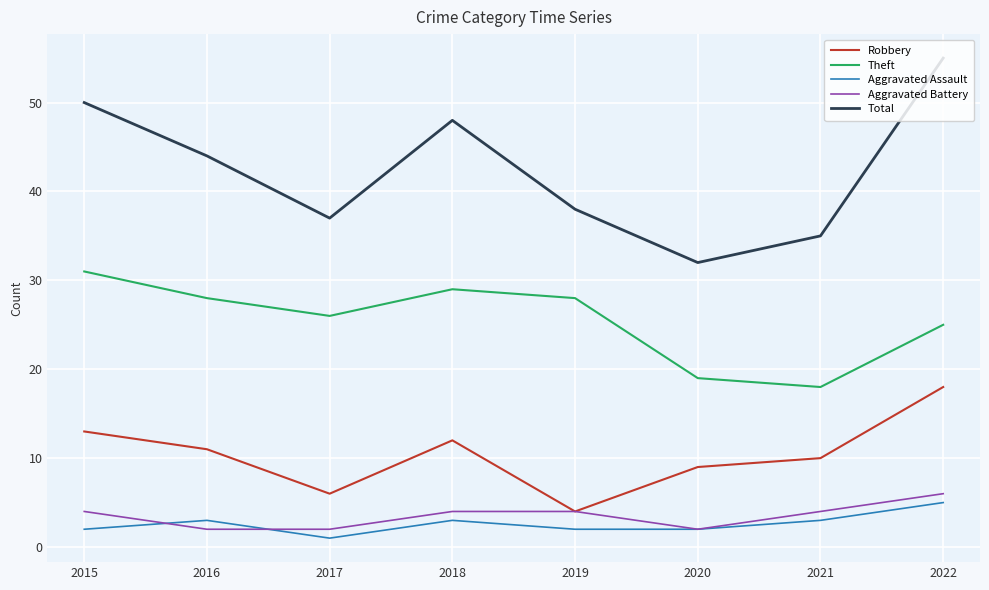

Which category has the lowest value across all series?

2017